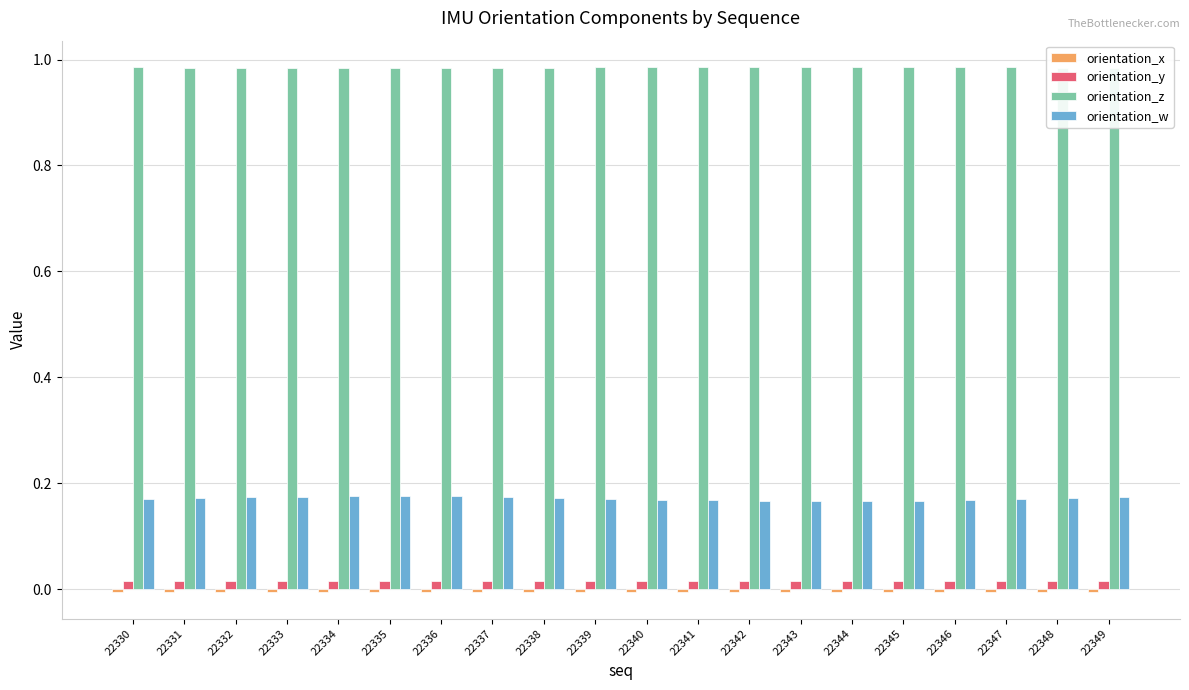

Is the value of orientation_w at 22333 greater than the value of orientation_y at 22345?

Yes